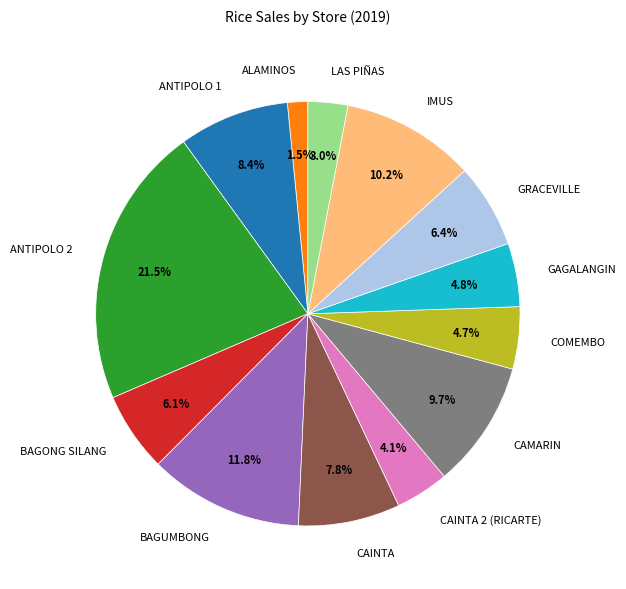

Count the number of slices in the pie.

13